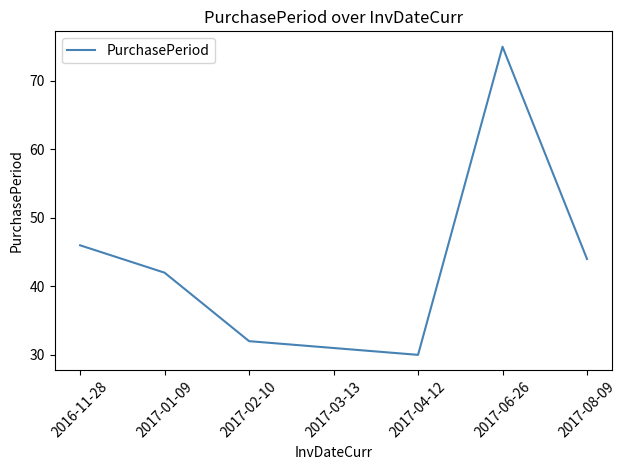

What position from the left is 2017-08-09?

7